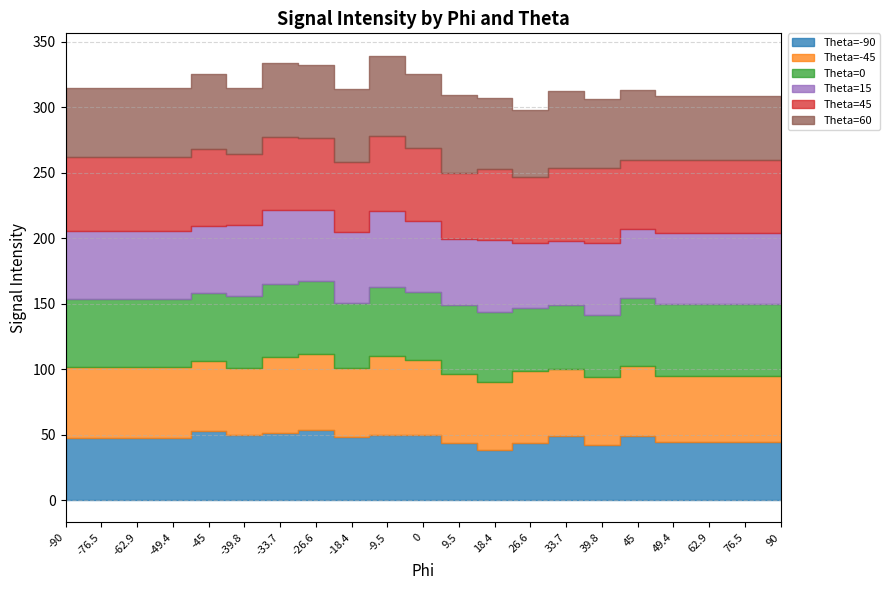

At how many categories does at least one series exceed 42?

21